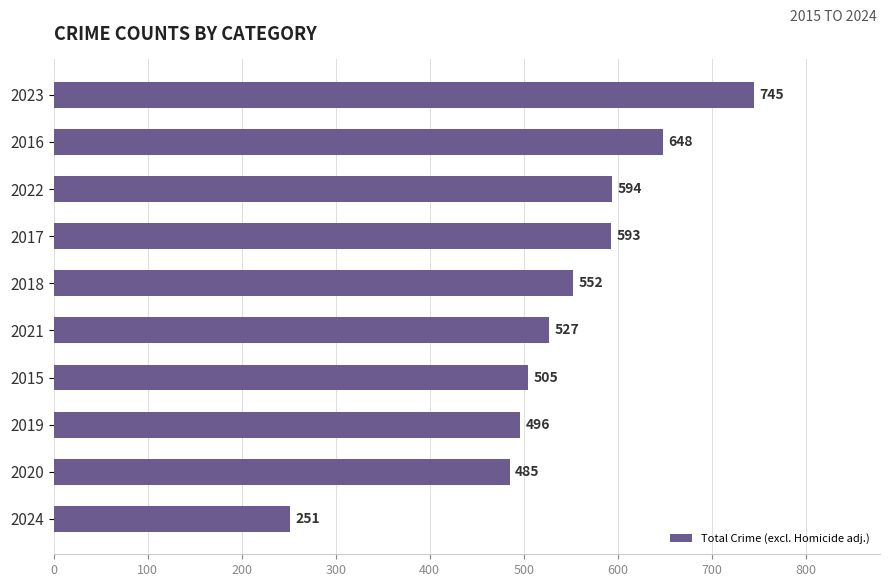

Is it true that the value at 2018 is 552?

True